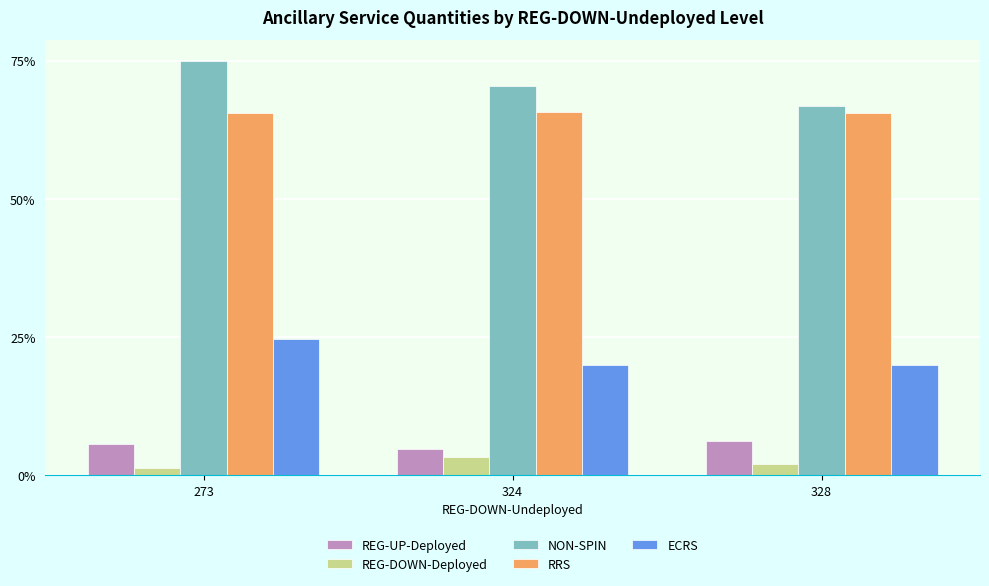

How many groups of bars are there?

3